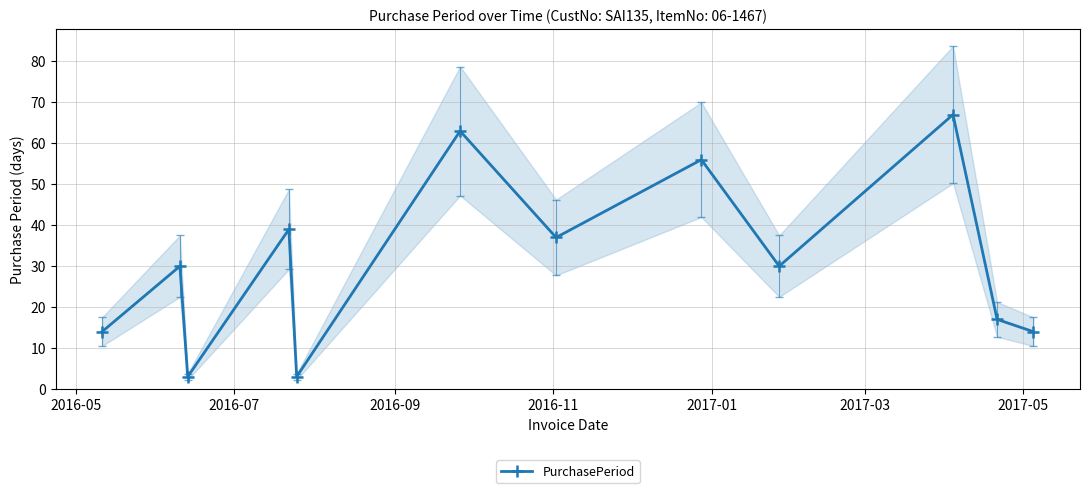

How many lines are shown in the chart?

1